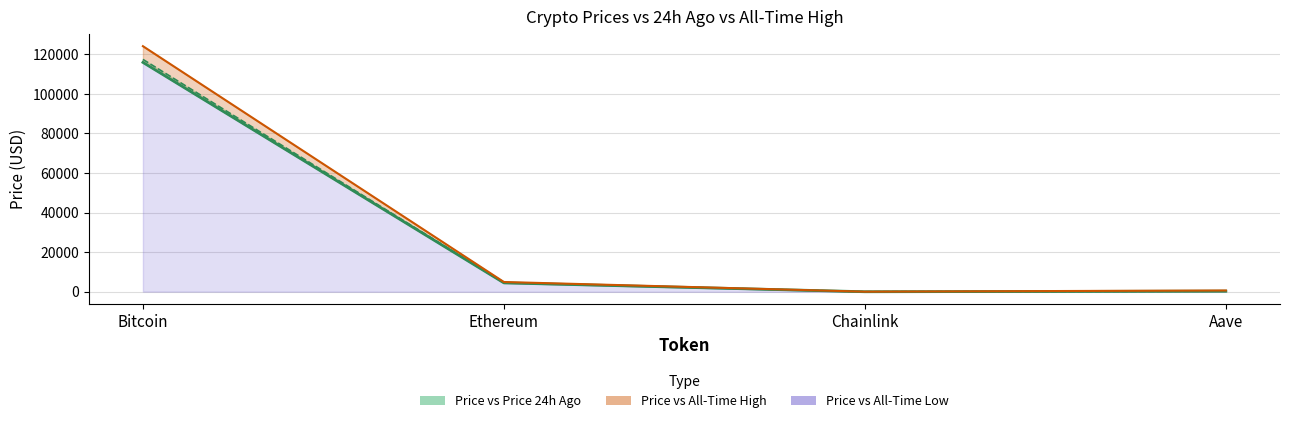

Does the chart have visible grid lines?

Yes